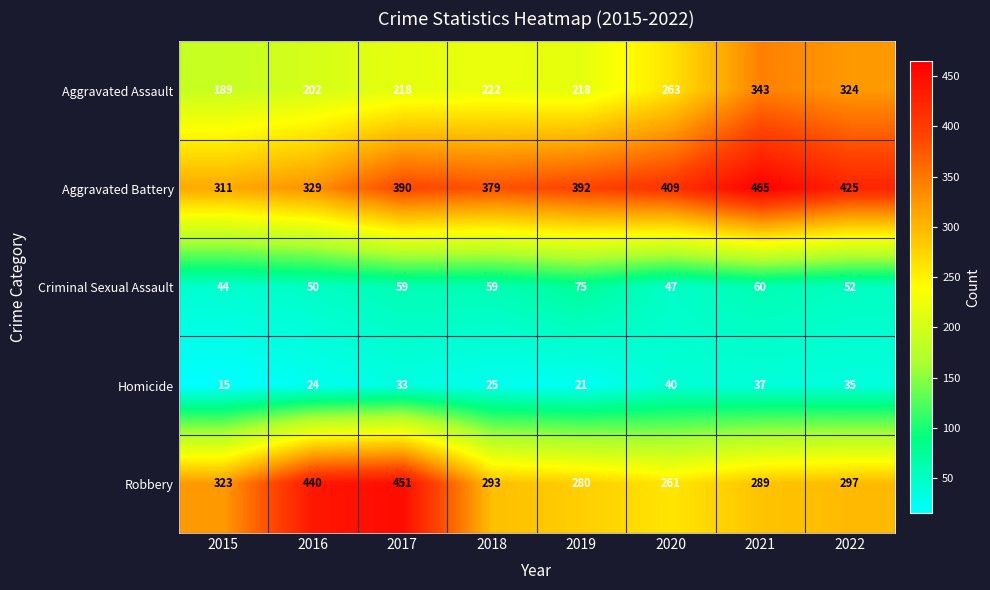

What is the average value of the Aggravated Battery series?

388